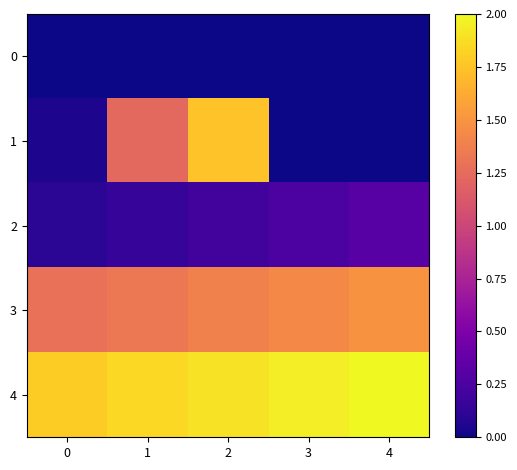

How many categories are shown in the chart?

5